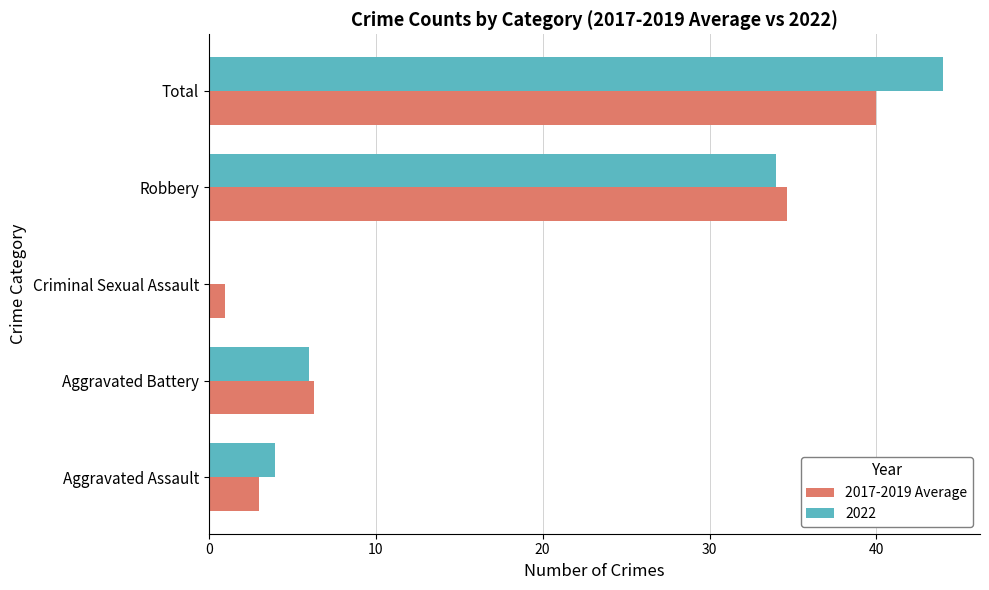

What value does the 2022 series have at Aggravated Battery?

6.0